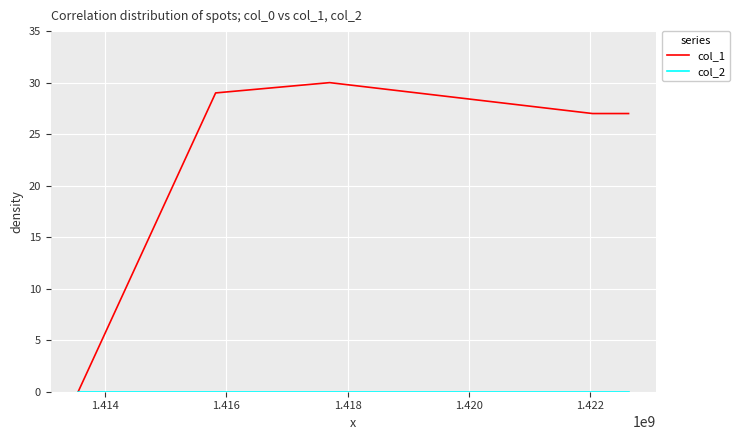

Which series has the largest total across all categories?

col_1